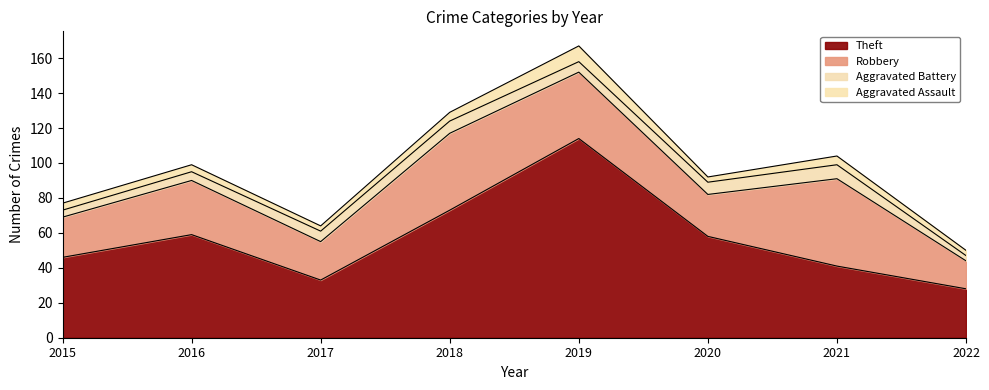

At which label does Robbery first exceed 31?

2018